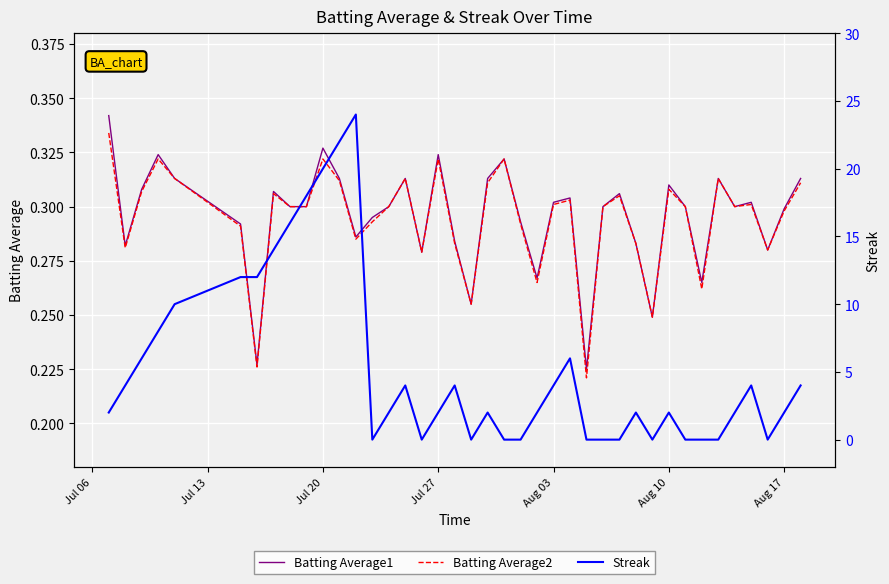

How many interior local valleys does the Batting Average2 series have?

11